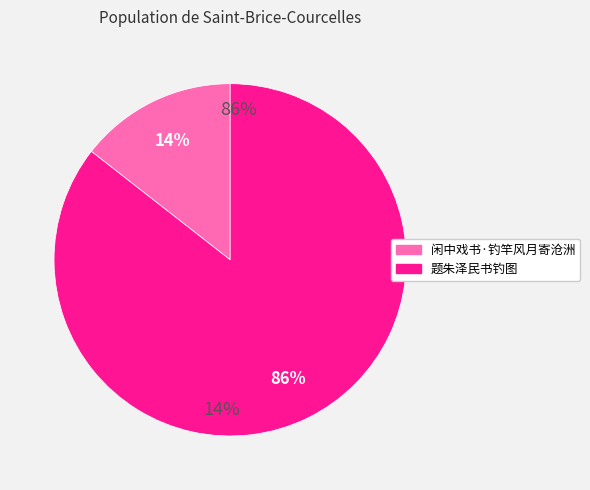

Does 闲中戏书·钓竿风月寄沧洲 account for over 50% of the chart?

No